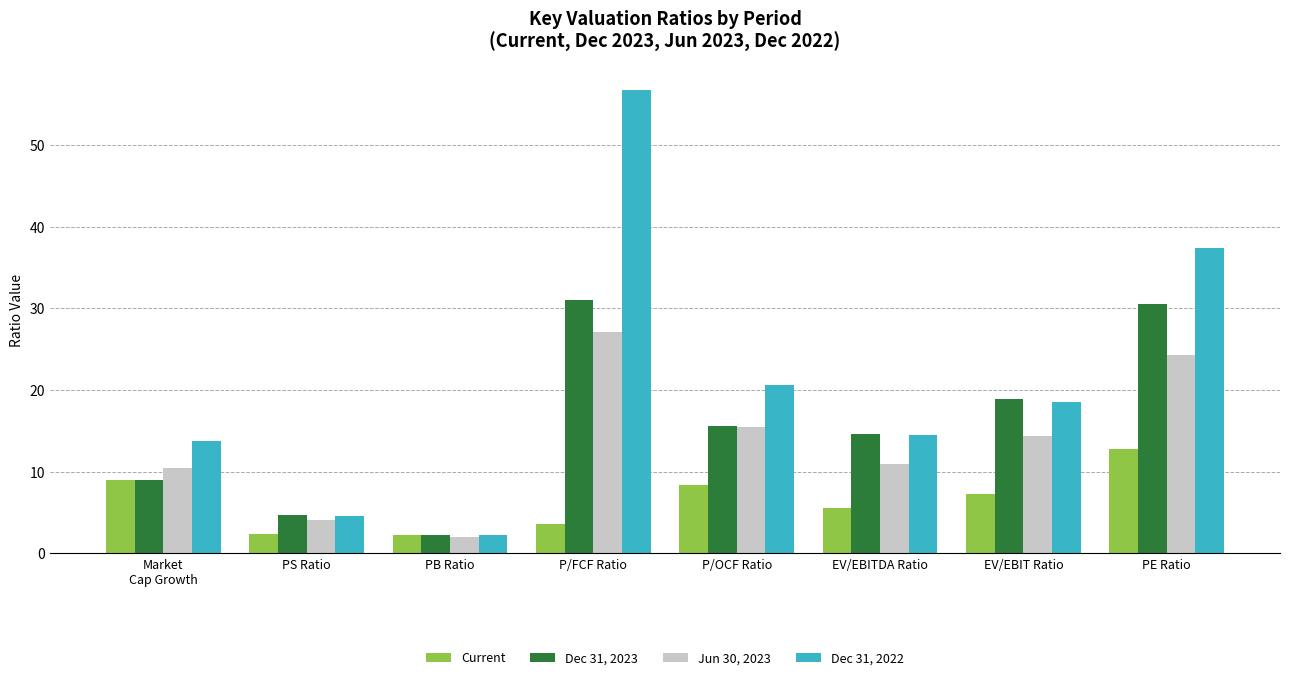

What is the minimum value for Dec 31, 2022?

2.2